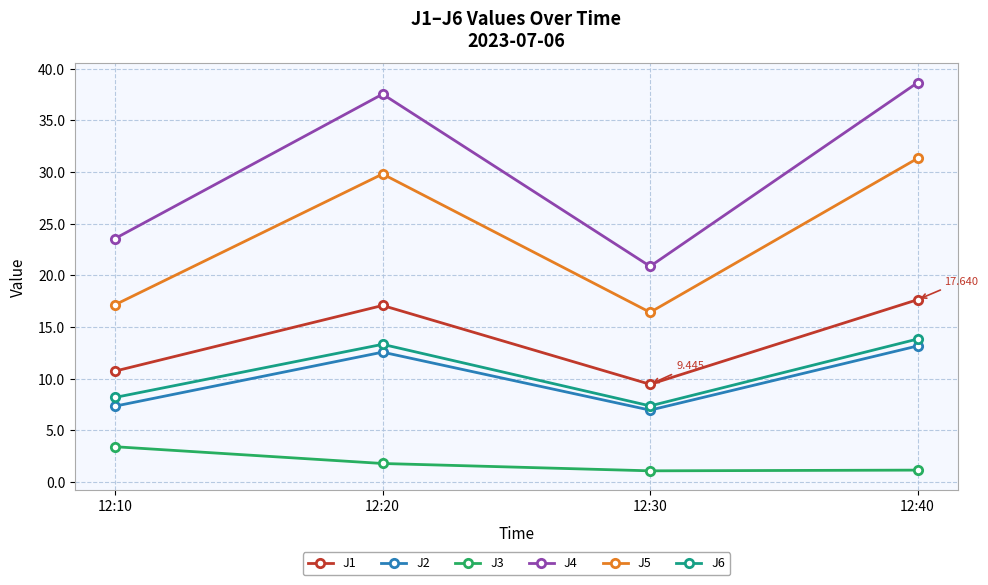

True or false: J4 and J1 cross at least once.

False